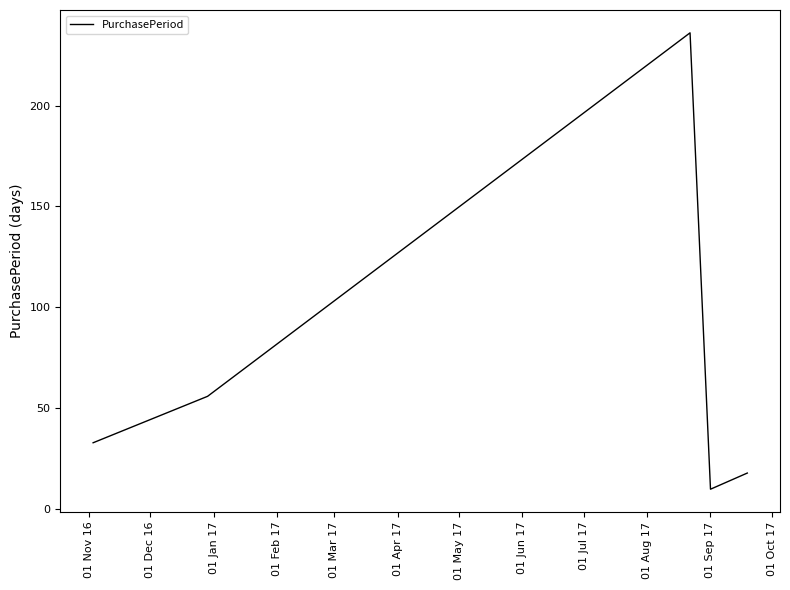

True or false: the data has more than 2 interior local peaks.

False